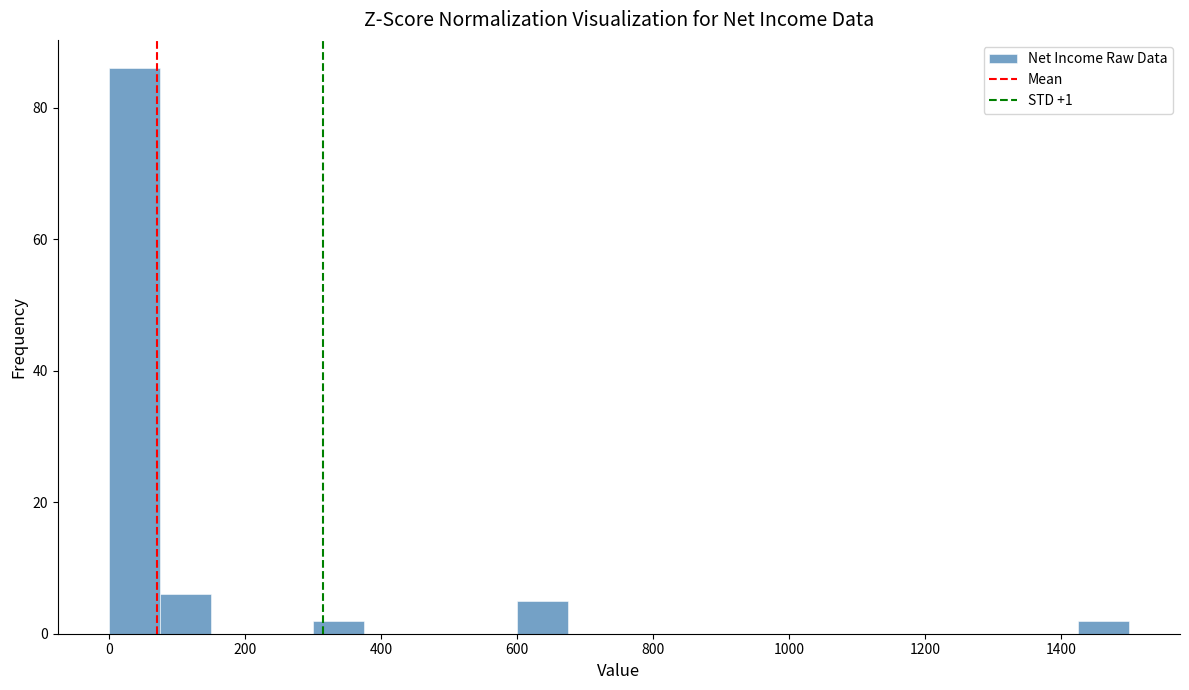

Around what value on the x-axis is the tallest bar? Give the approximate position of its centre, as read against the axis.

40